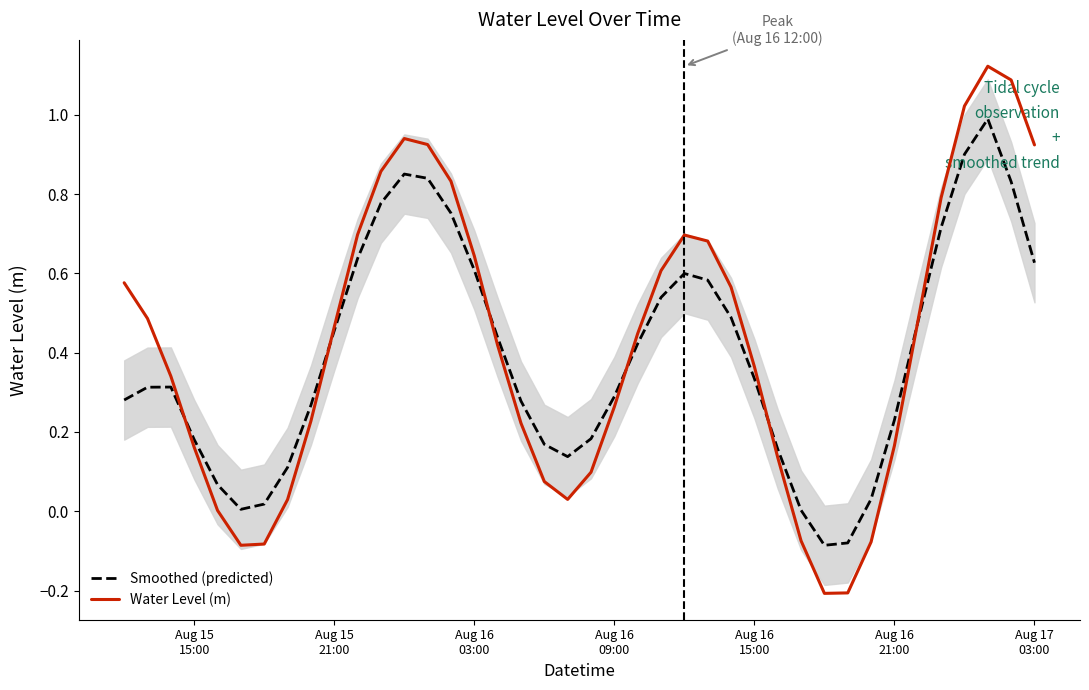

How many values are below 0?

2